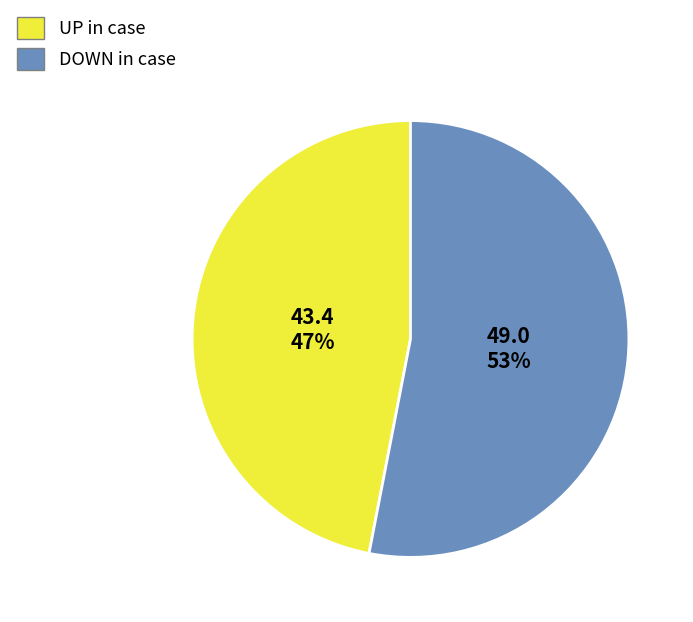

Rank the categories by value from lowest to highest.

UP in case, DOWN in case